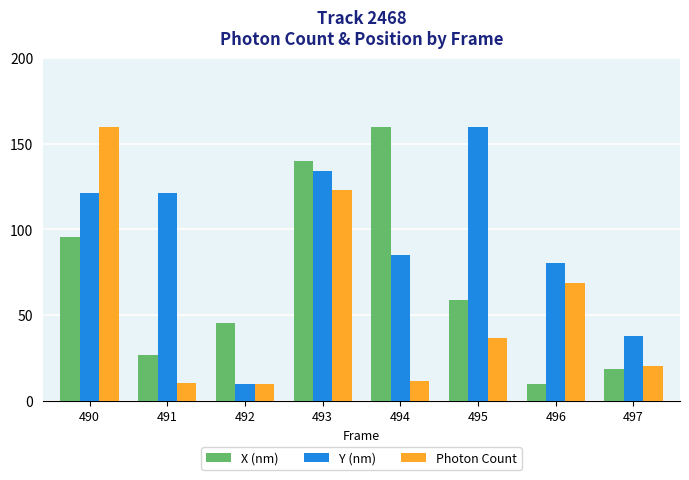

What is the spread (max minus min) of values at 492?

35.2